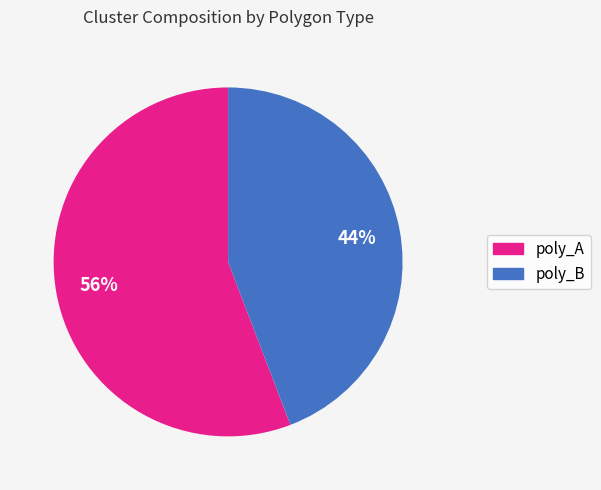

Which category has the biggest portion of the pie?

poly_A